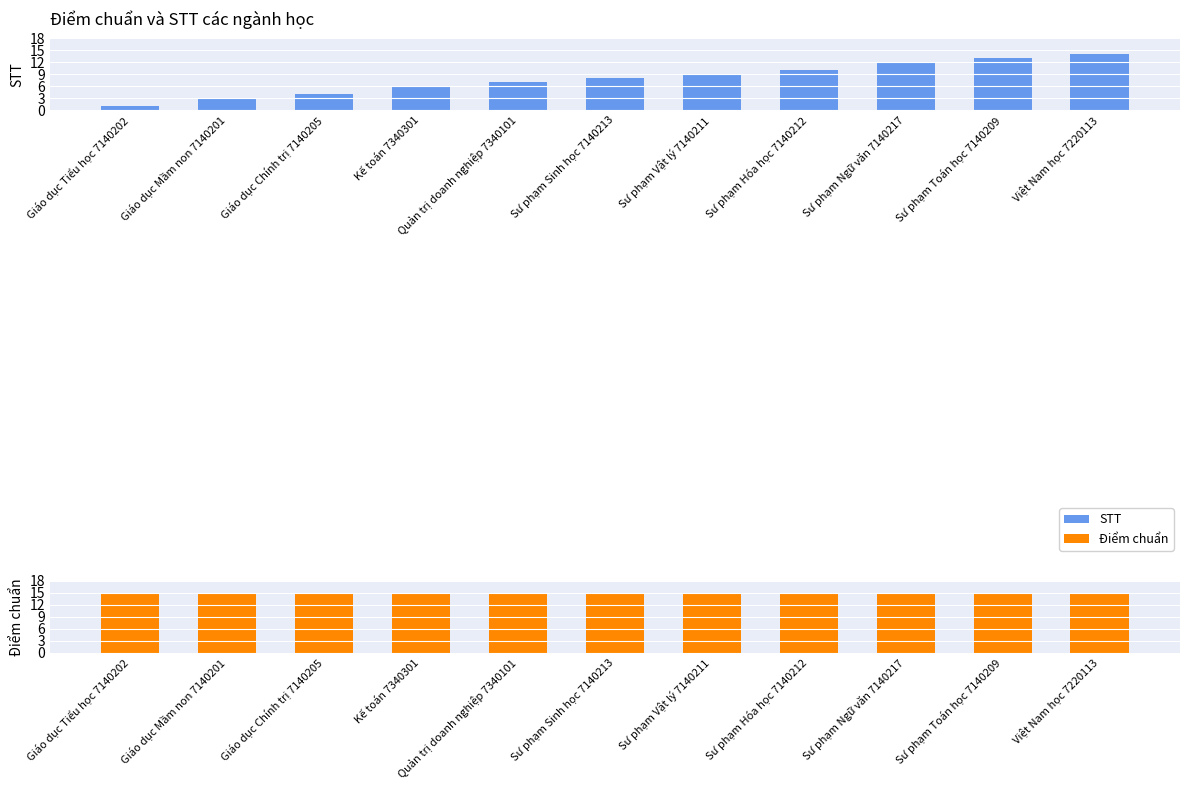

The Điểm chuẩn series shows 15 at Giáo dục Chính trị 7140205. True or false?

True